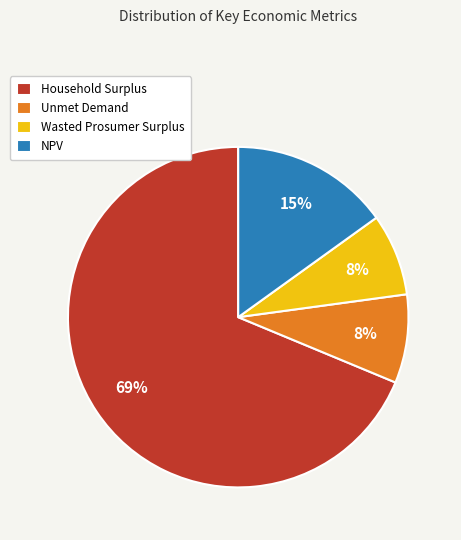

Which category accounts for the majority?

Household Surplus